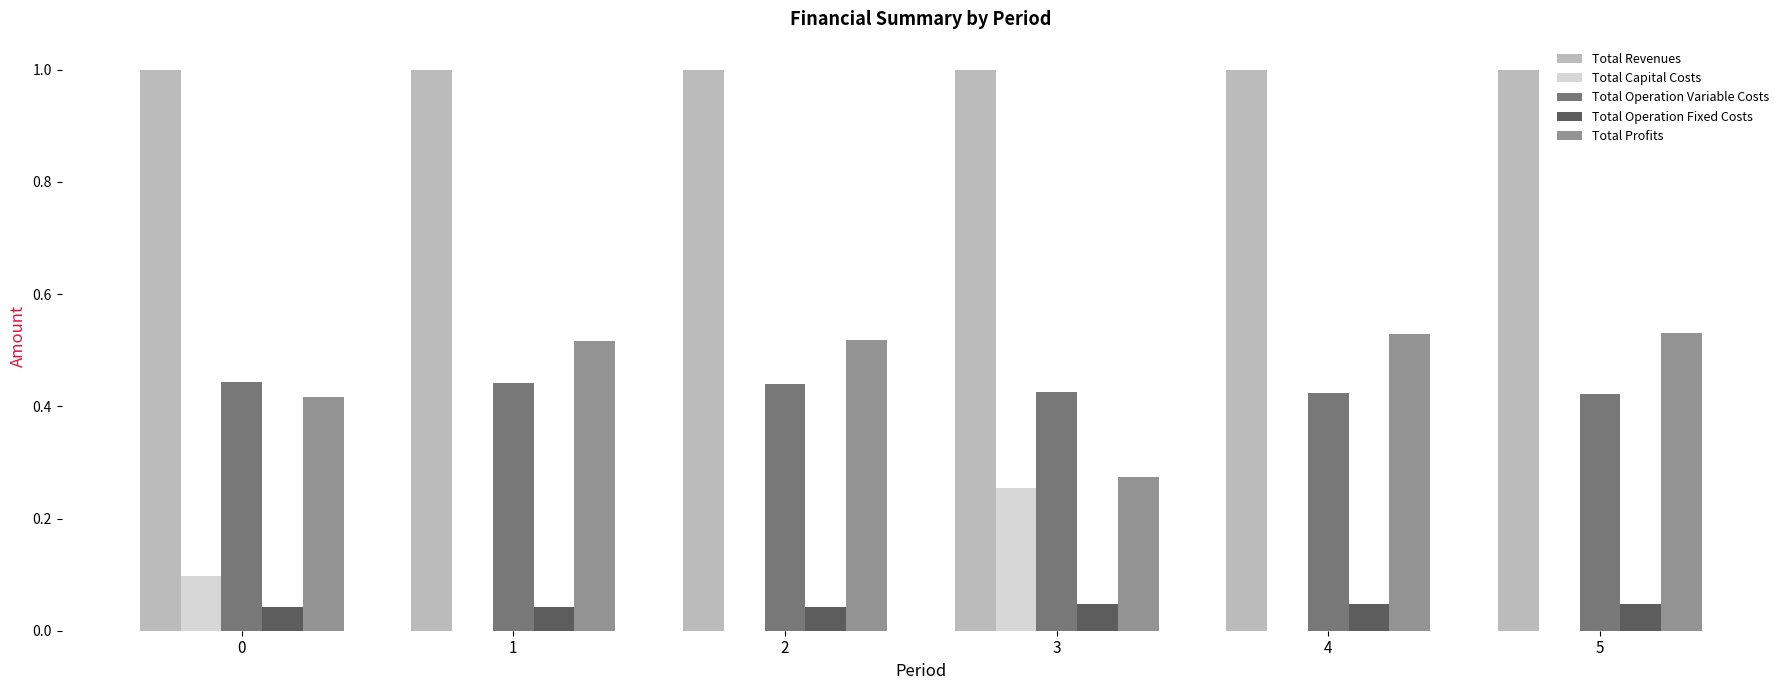

True or false: Total Operation Fixed Costs has a value of 0.0 at 0.

True